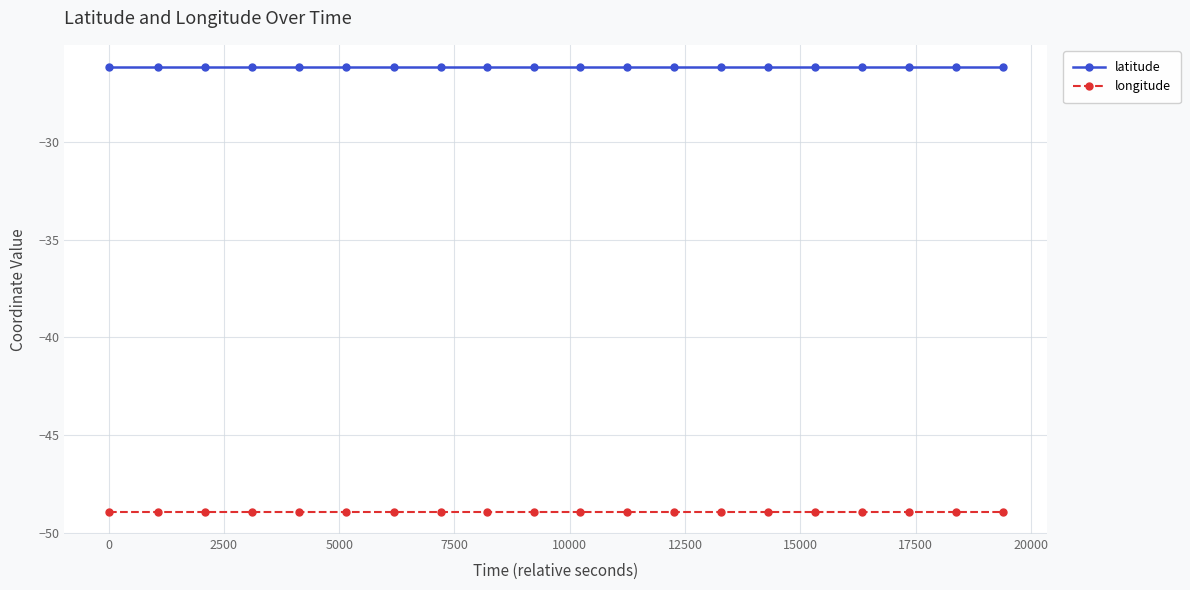

Which series has the largest total across all categories?

latitude